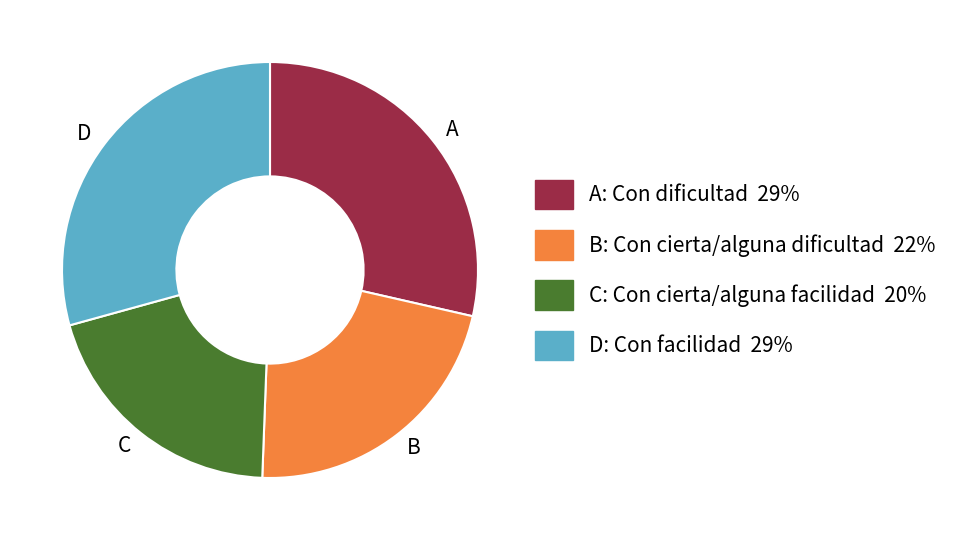

Is it true that B is 22% of the pie?

True